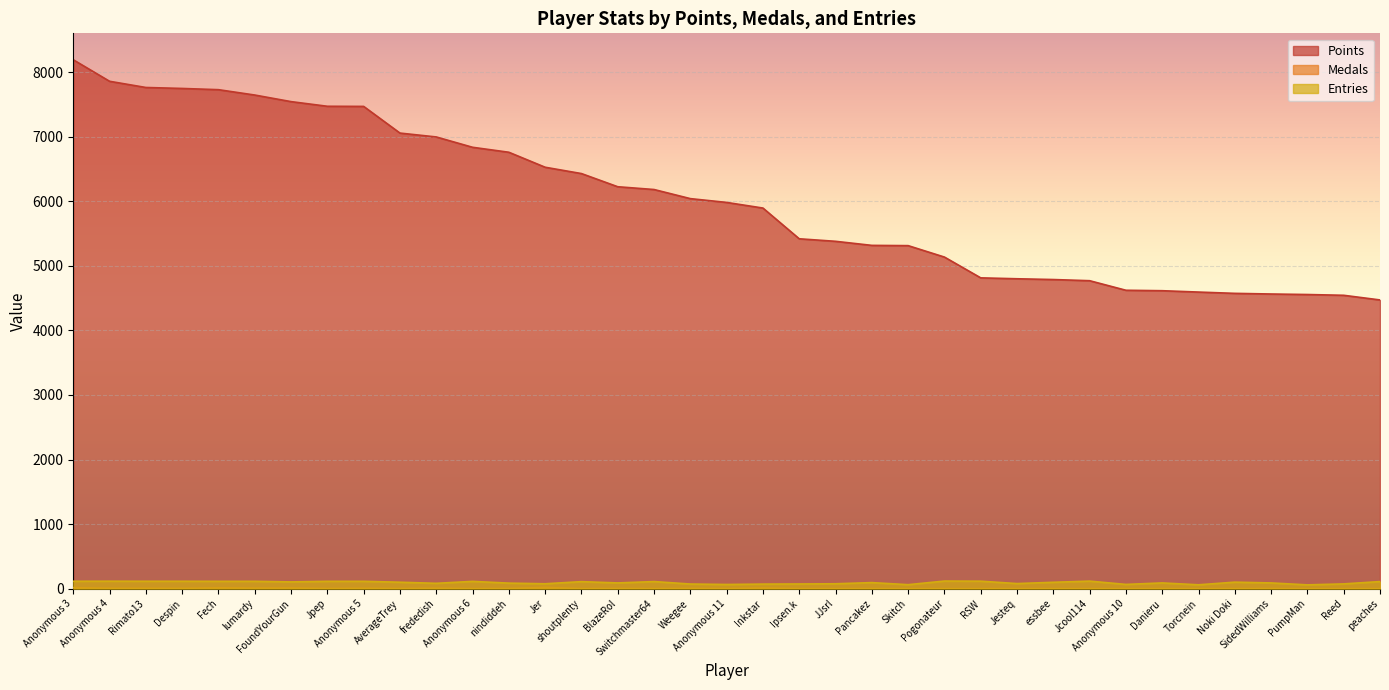

Which series has the widest spread of values?

Points